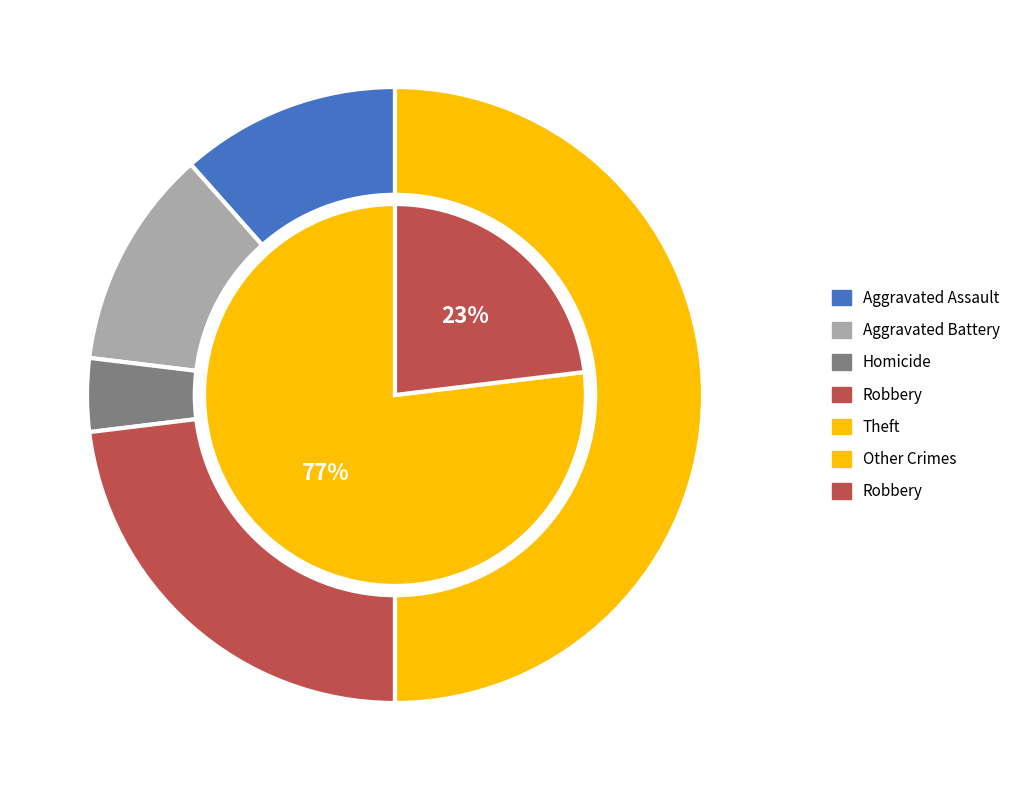

Is it true that 3 is 1% of the pie?

True